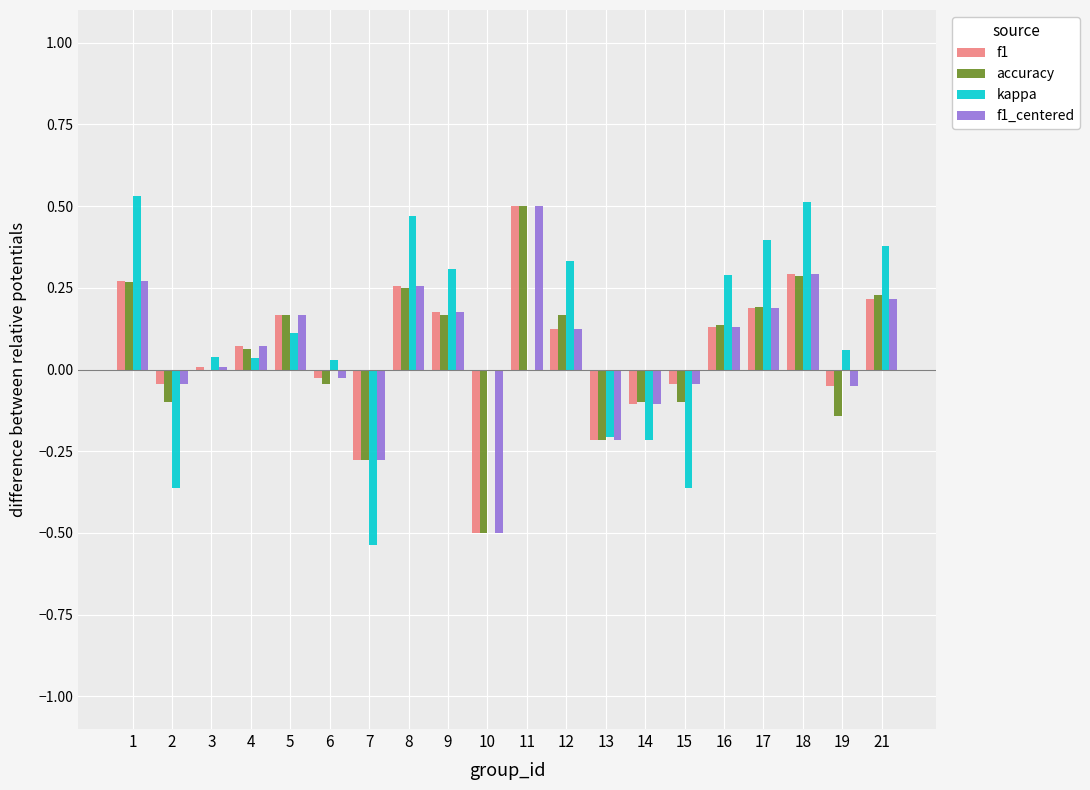

Which series changed the most between 5 and 14?

kappa